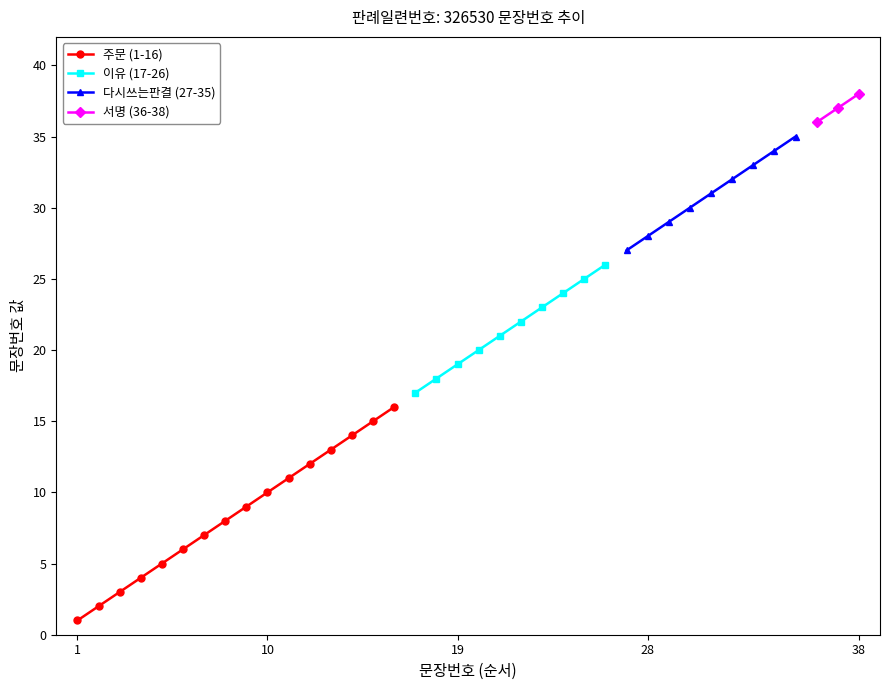

How many values in the 주문 (1-16) series are below 9?

8